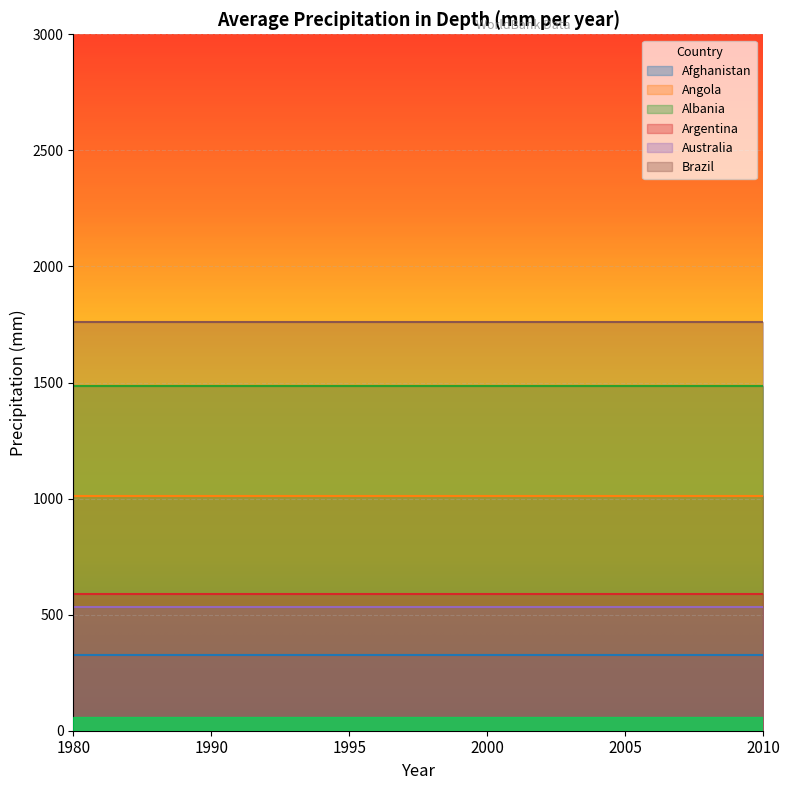

True or false: Brazil and Australia intersect in this chart.

False